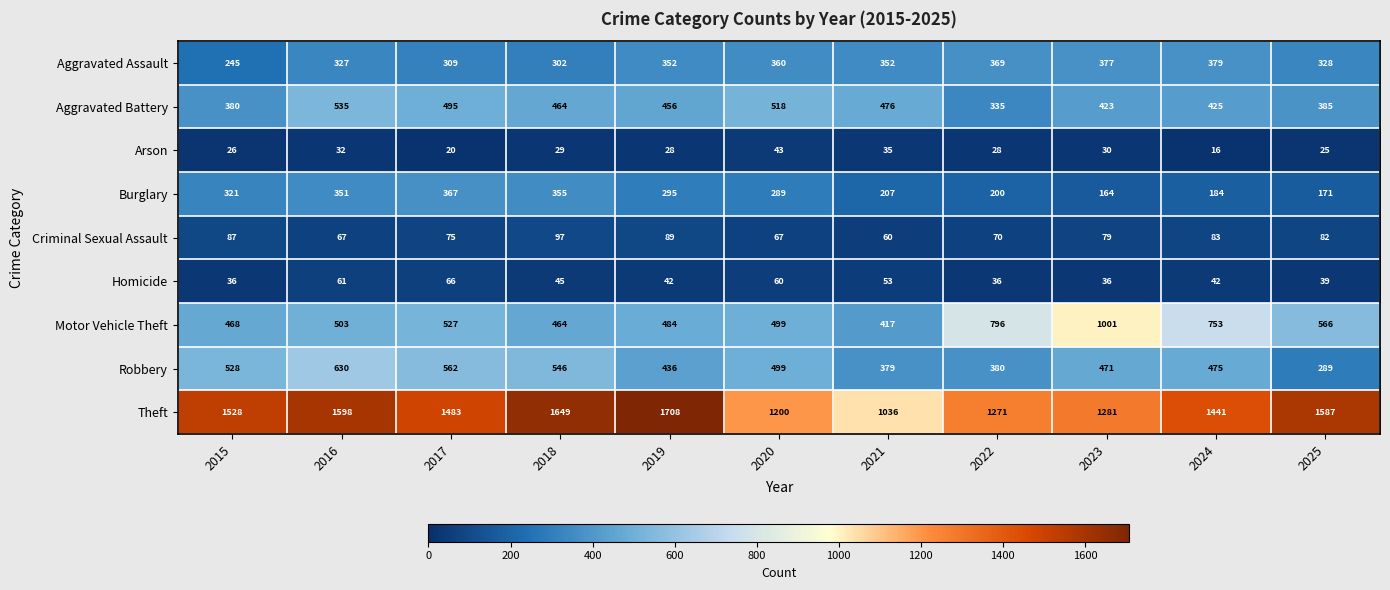

The Motor Vehicle Theft series shows 239 at 2022. True or false?

False